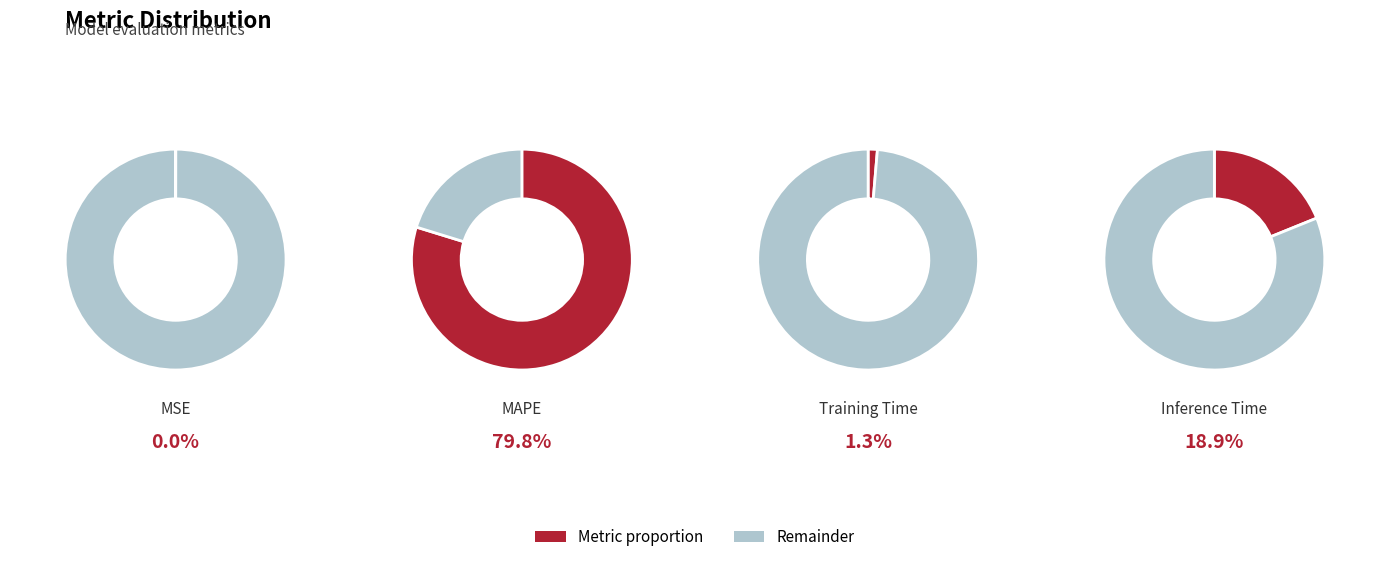

Do MAPE and MSE together represent more than half of the pie?

Yes